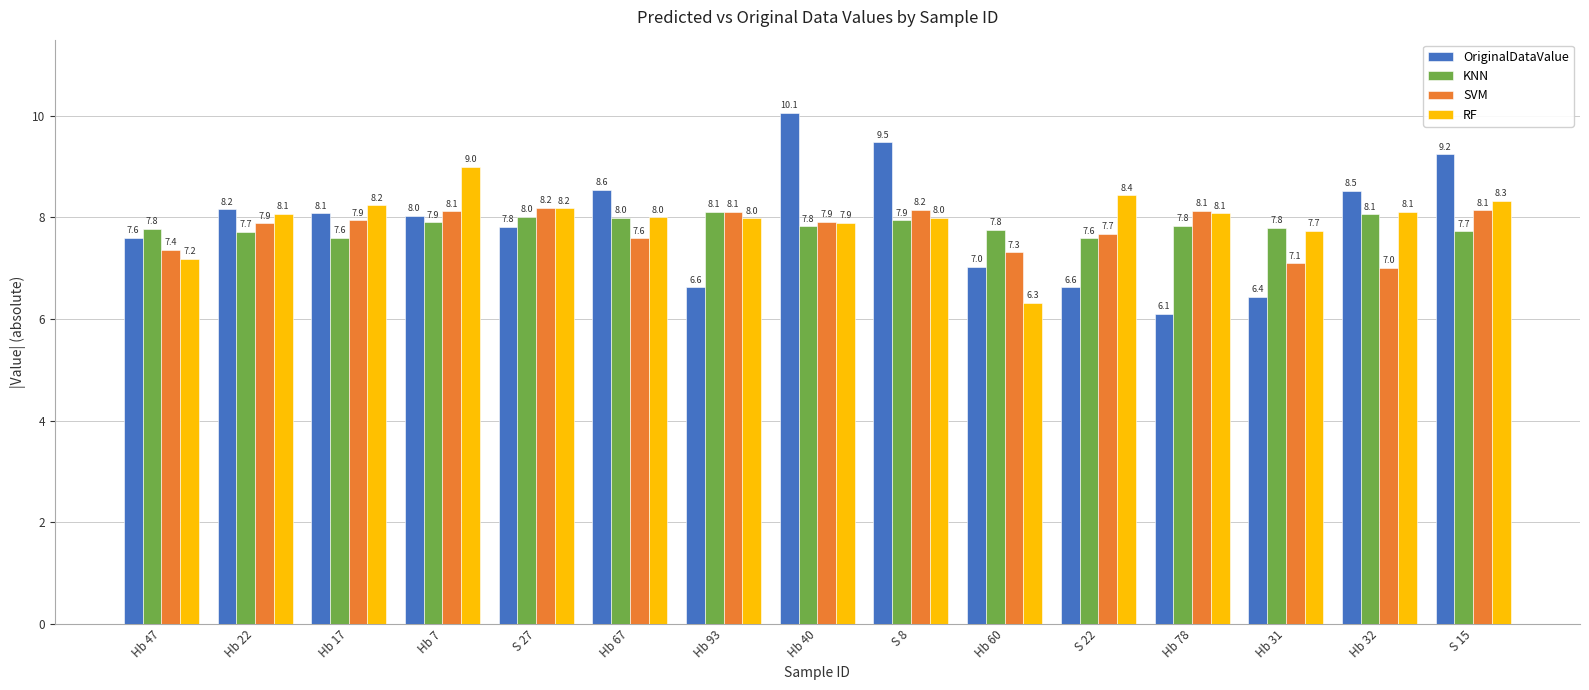

The KNN series shows 8.0 at Hb 67. True or false?

True